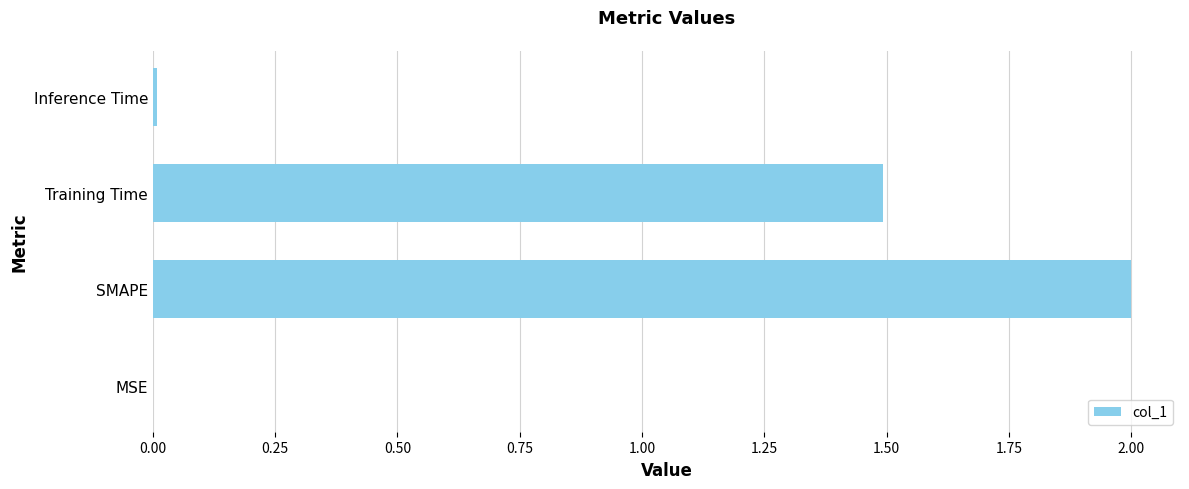

What is the average value?

0.9